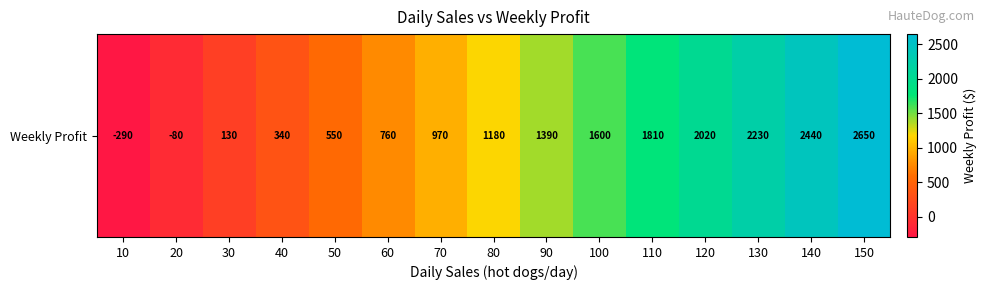

Reading left to right, list all the values displayed in this chart.

-290	-80	130	340	550	760	970	1180	1390	1600	1810	2020	2230	2440	2650